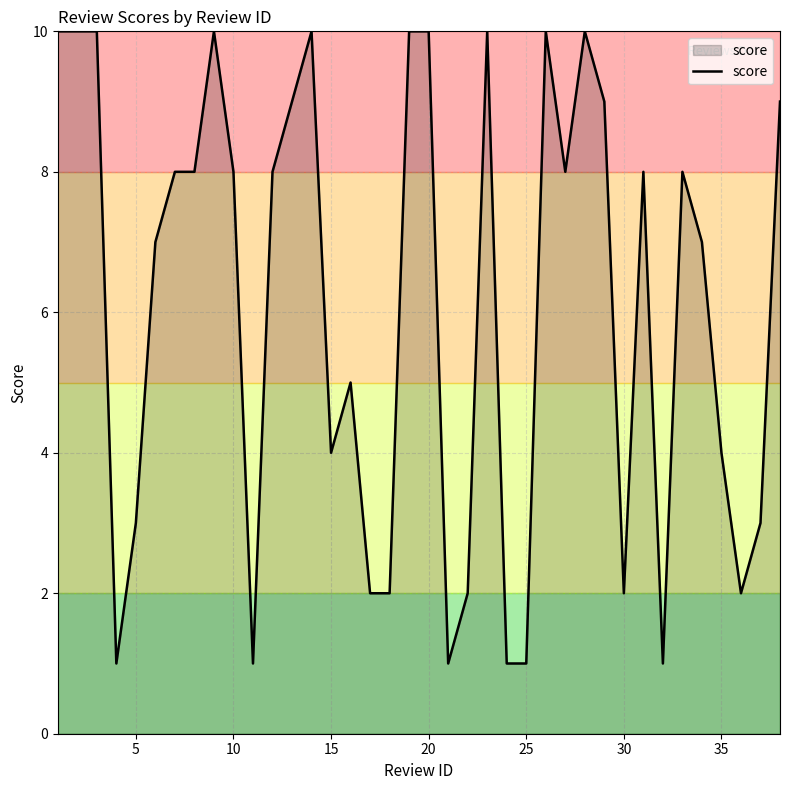

Reading left to right, transcribe all the data shown in this chart.

10	10	10	1	3	7	8	8	10	8	1	8	9	10	4	5	2	2	10	10	1	2	10	1	1	10	8	10	9	2	8	1	8	7	4	2	3	9